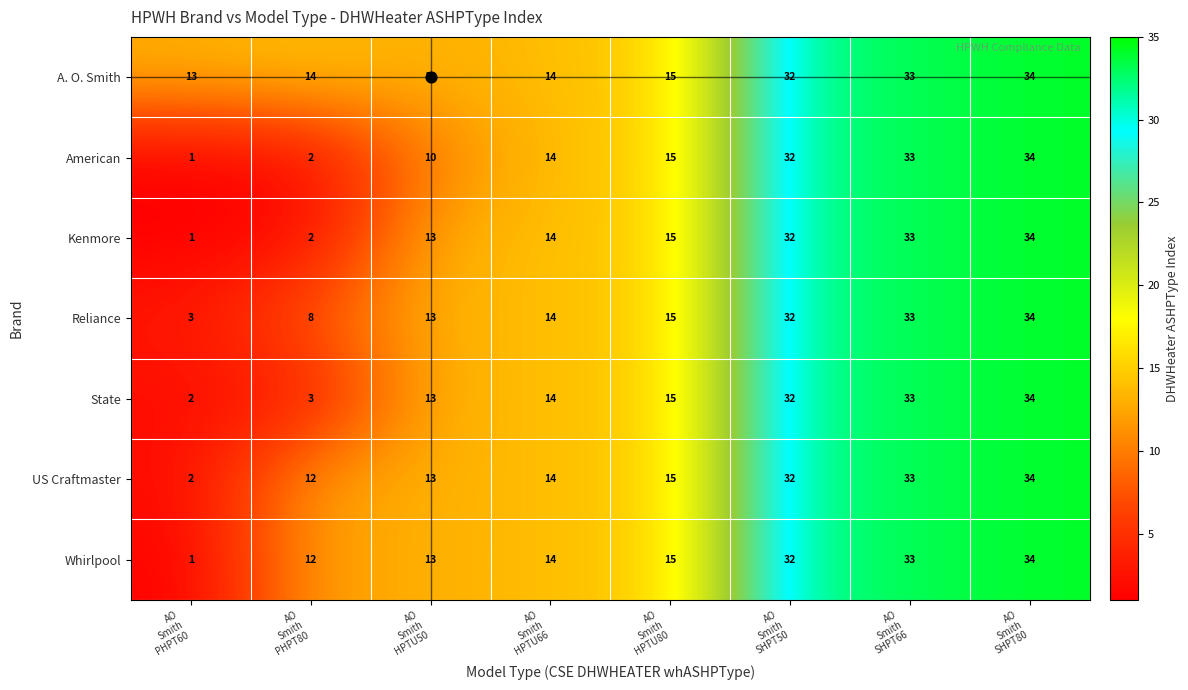

What is the average value of the US Craftmaster series?

19